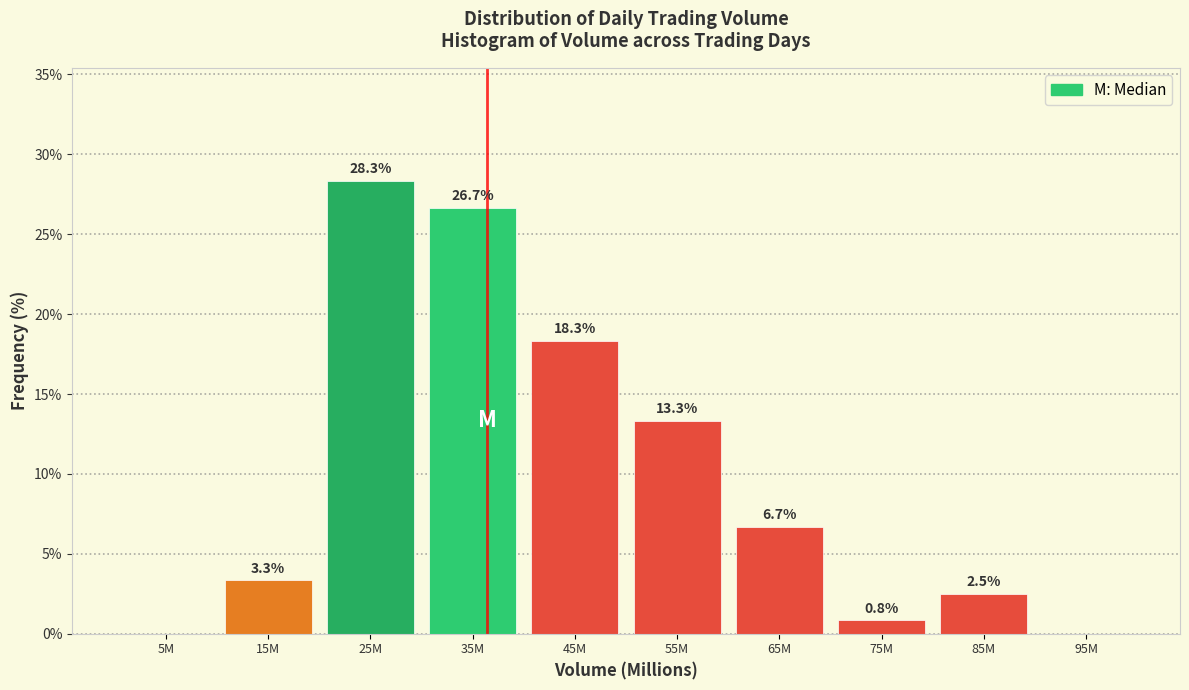

Reading left to right, transcribe all the data shown in this chart.

5M=0.0	15M=3.3	25M=28.3	35M=26.7	45M=18.3	55M=13.3	65M=6.7	75M=0.8	85M=2.5	95M=0.0